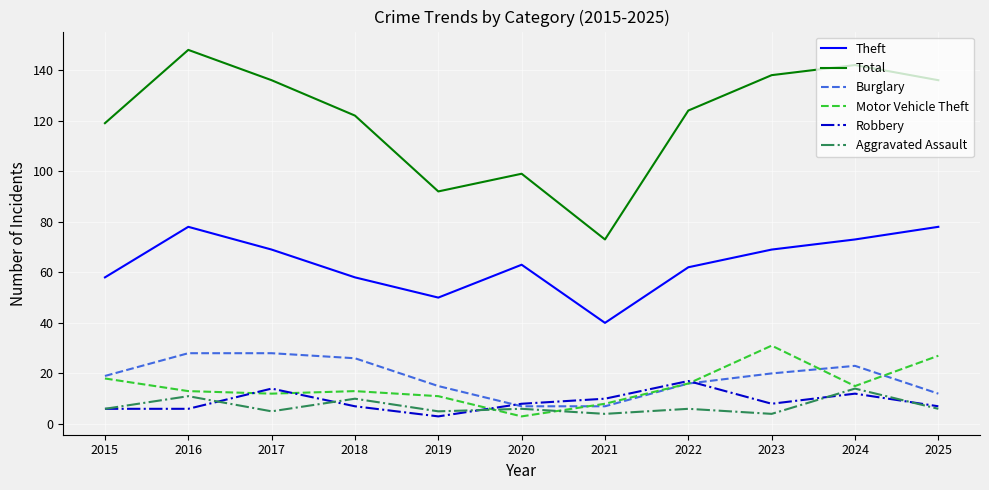

True or false: Total and Aggravated Assault intersect in this chart.

False